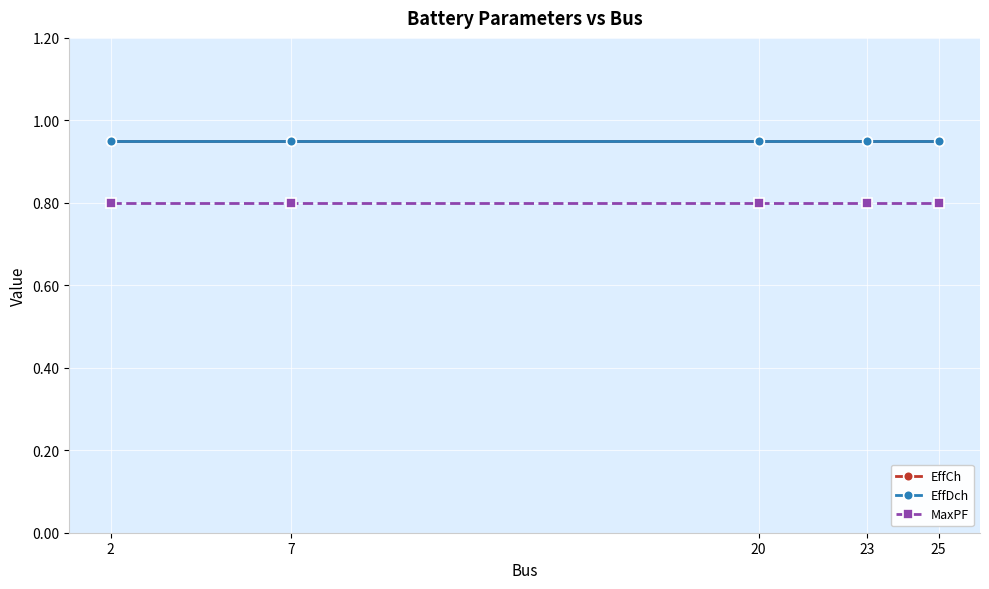

Is this an area chart (filled region under the line)?

No